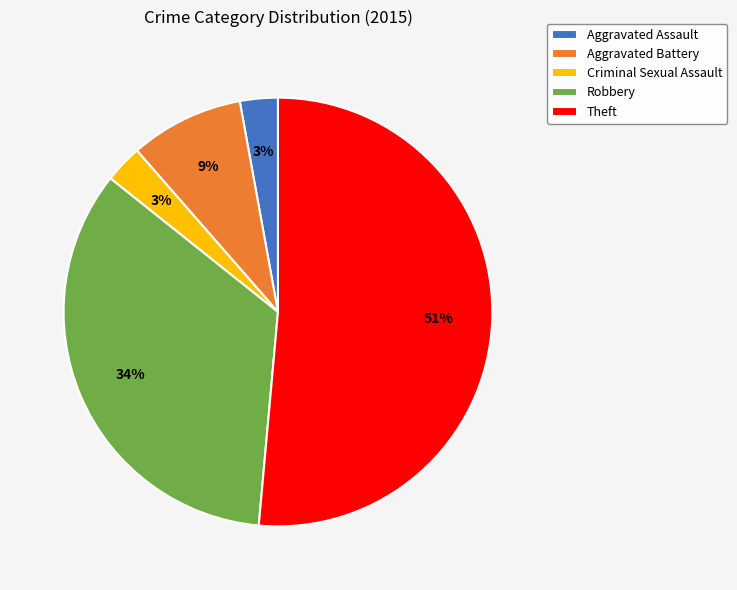

To the nearest percent, what is the combined percentage of Theft and Criminal Sexual Assault?

54%